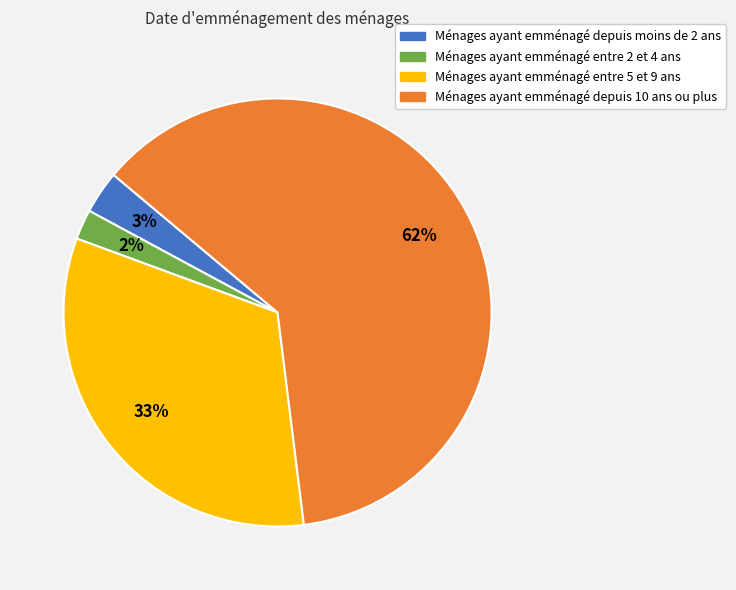

Is the sum of Ménages ayant emménagé depuis moins de 2 ans and Ménages ayant emménagé entre 5 et 9 ans greater than half?

No